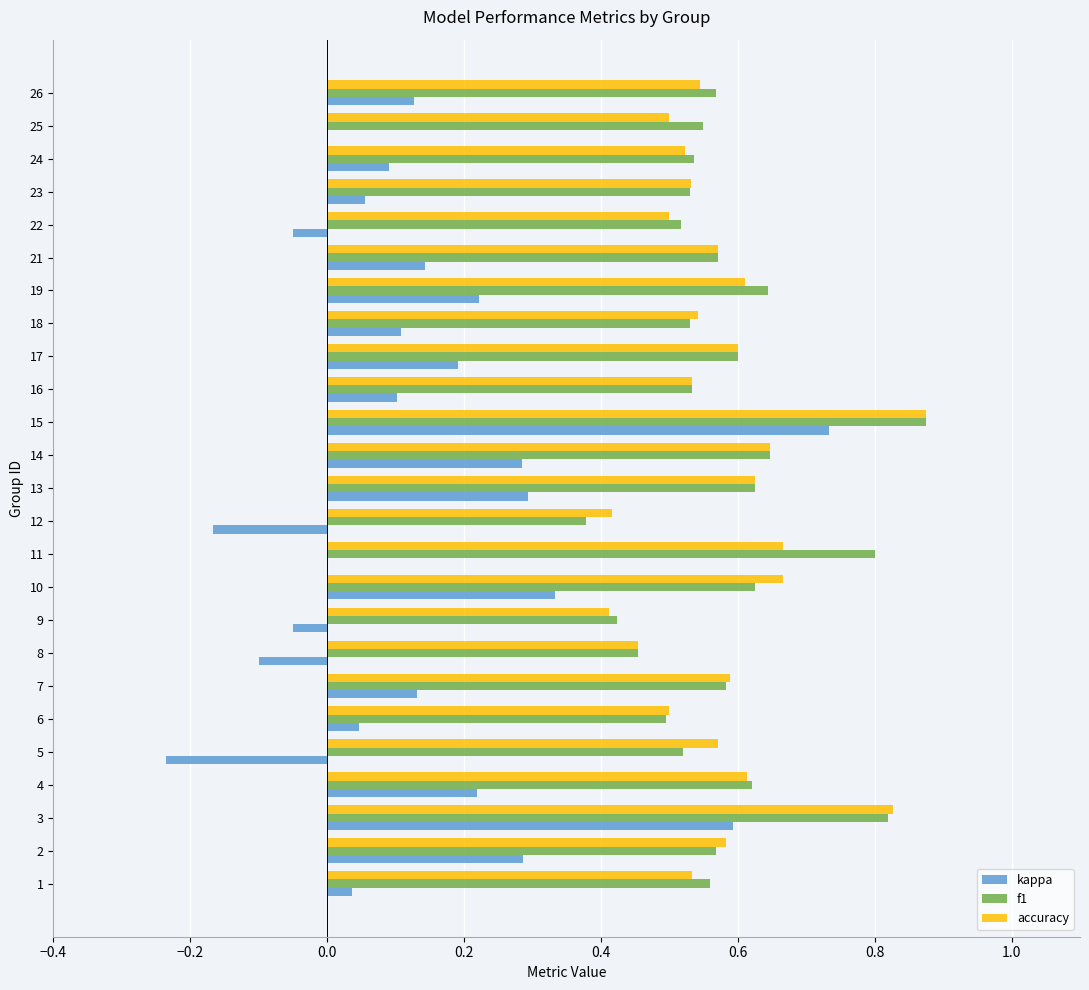

Where is f1 nearest to the value 0?

12